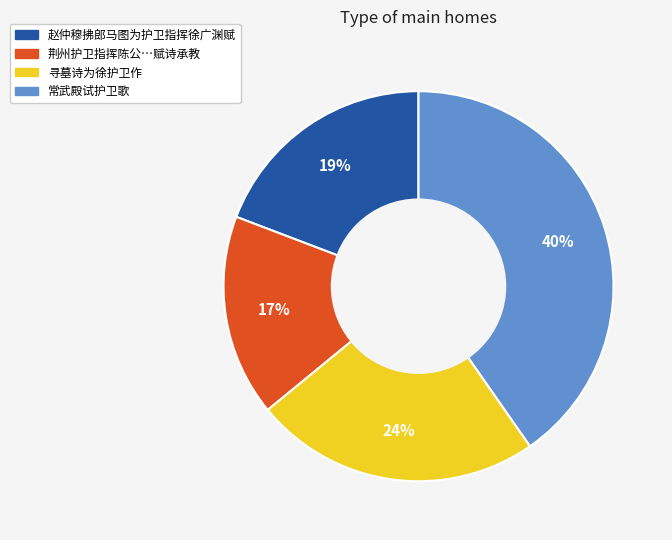

Does any single category account for the majority?

No